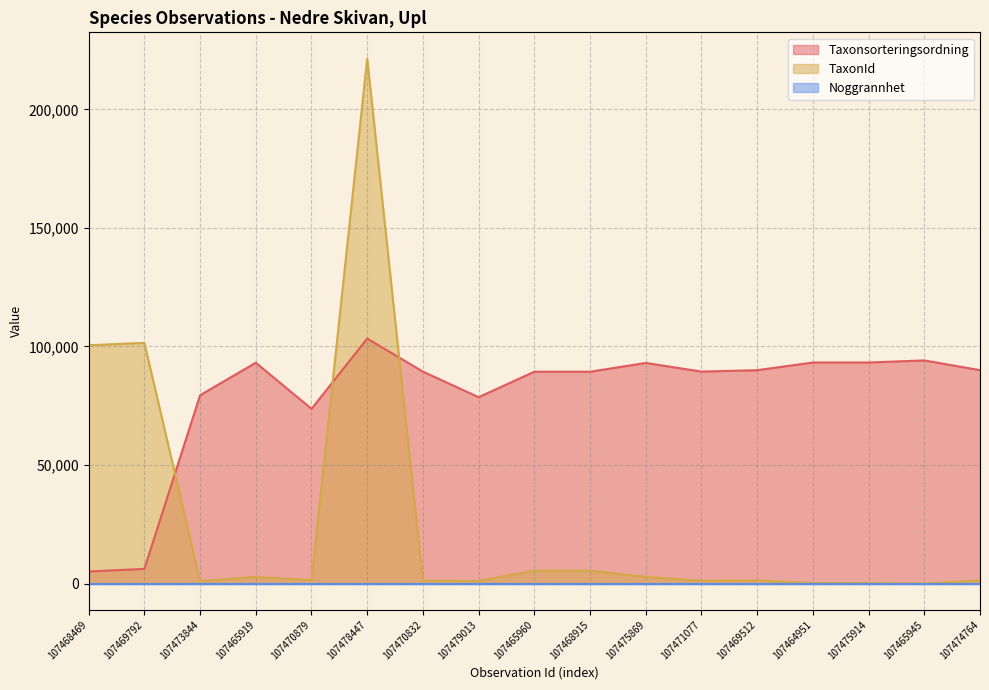

What is the difference between the second highest and minimum values in the TaxonId series?

101467